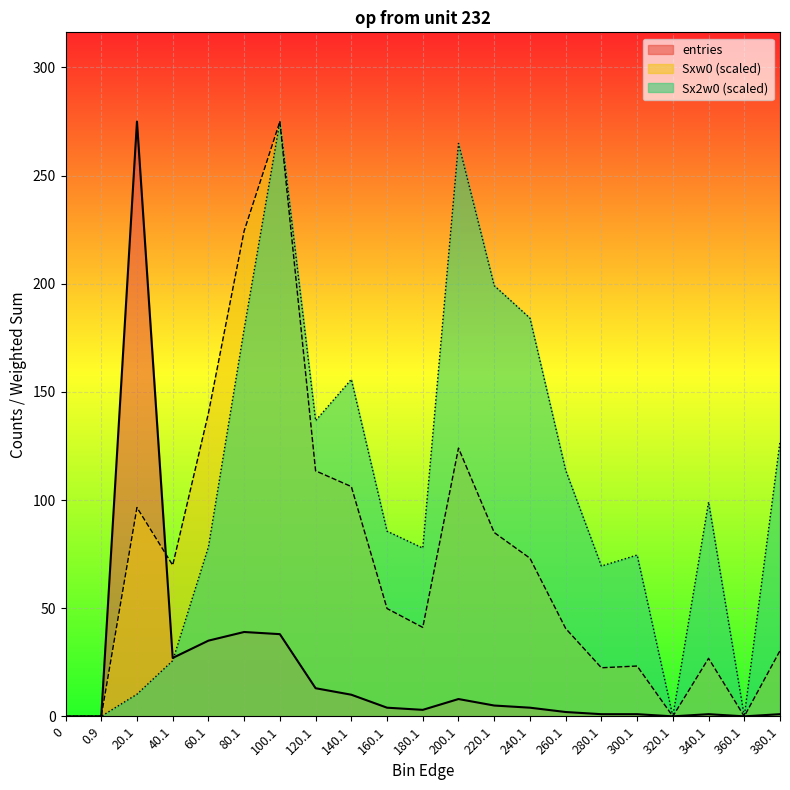

The Sx2w0 series shows 124.0 at 220.1. True or false?

False